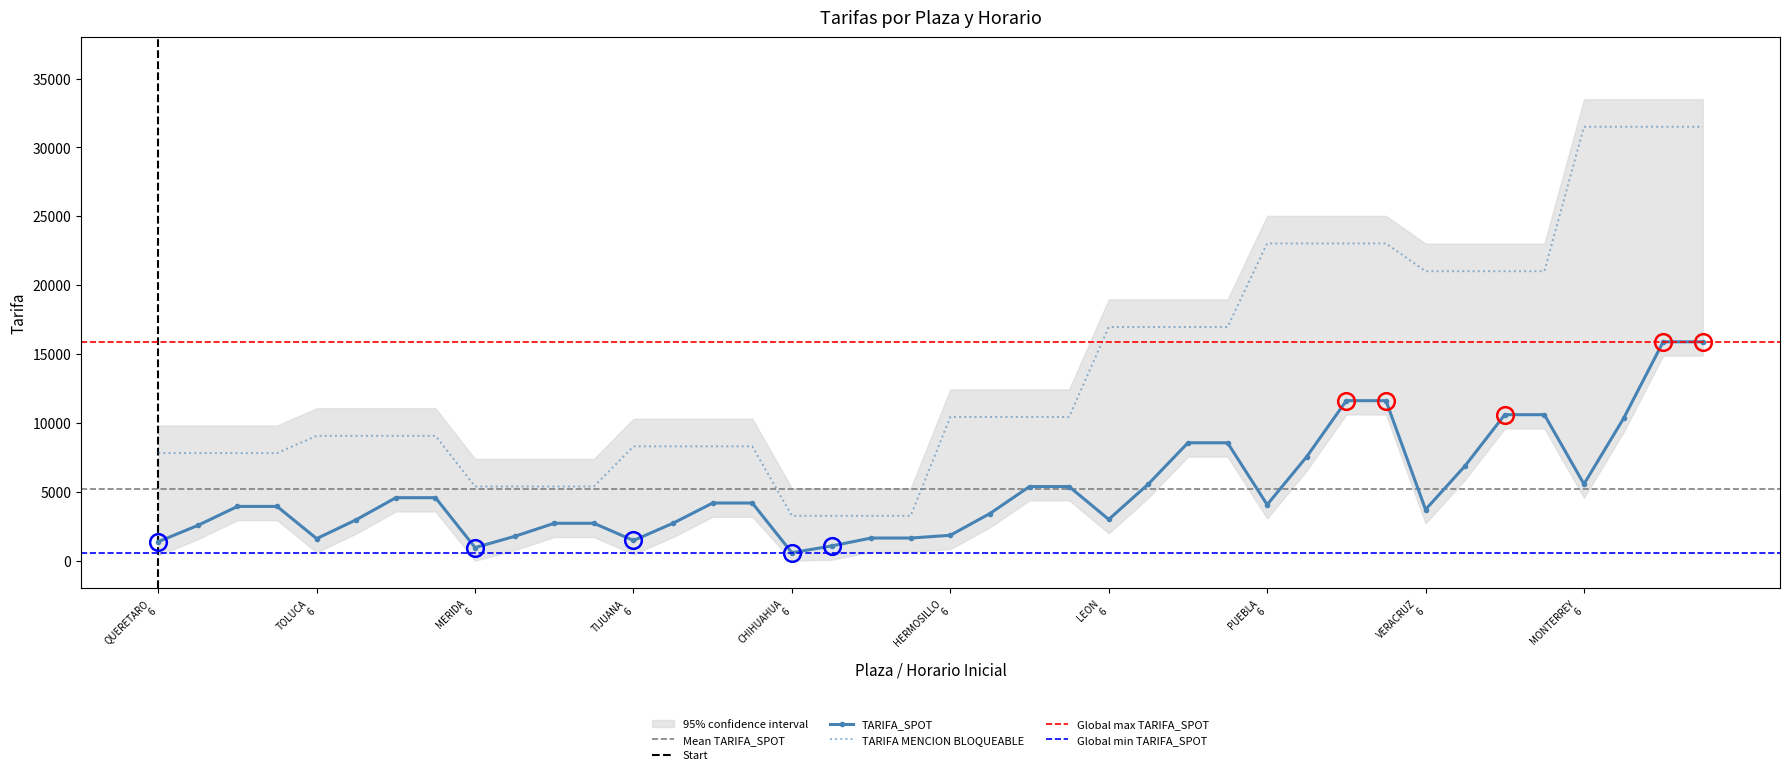

Which series has the largest total across all categories?

TARIFA MENCION BLOQUEABLE